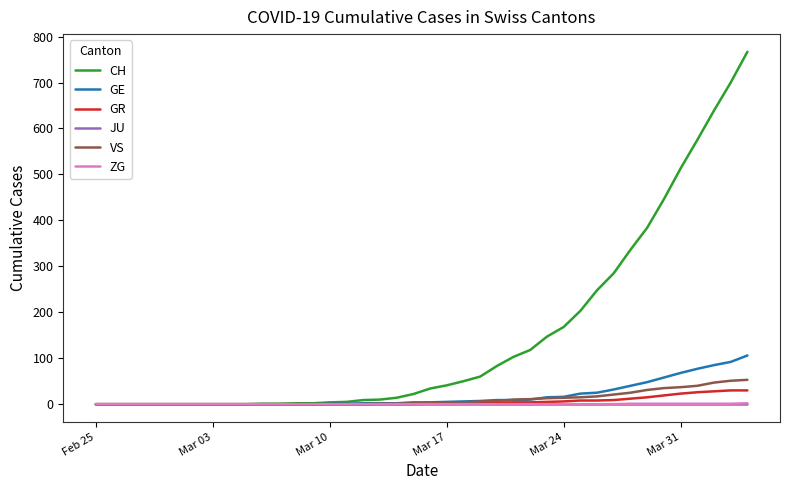

Which series has the largest total across all categories?

CH